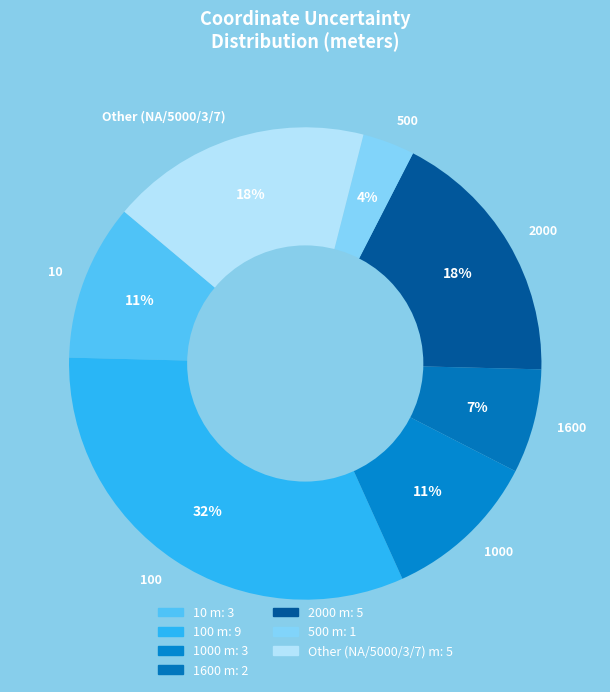

Does 100 account for over 50% of the chart?

No